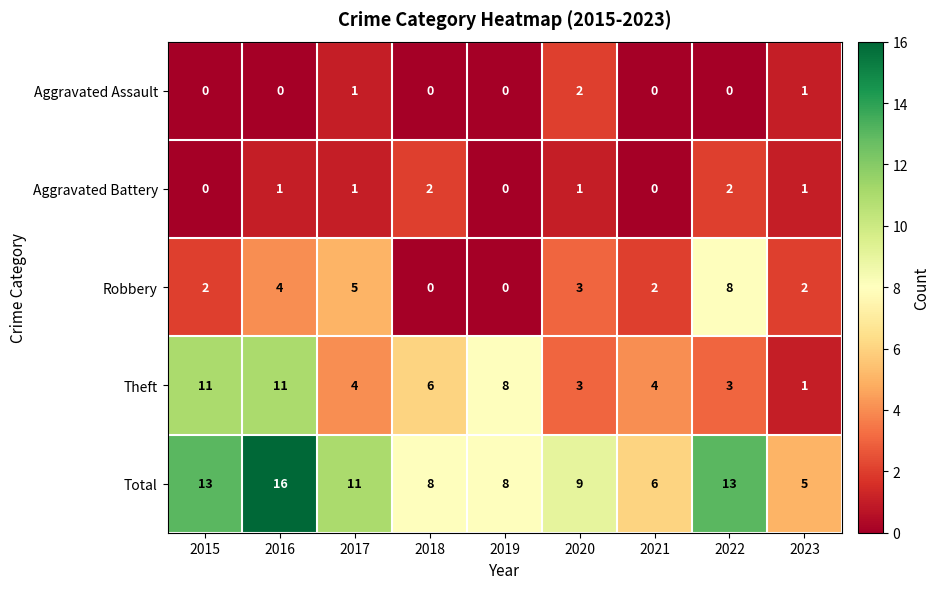

What is the total value across all series at 2016?

32